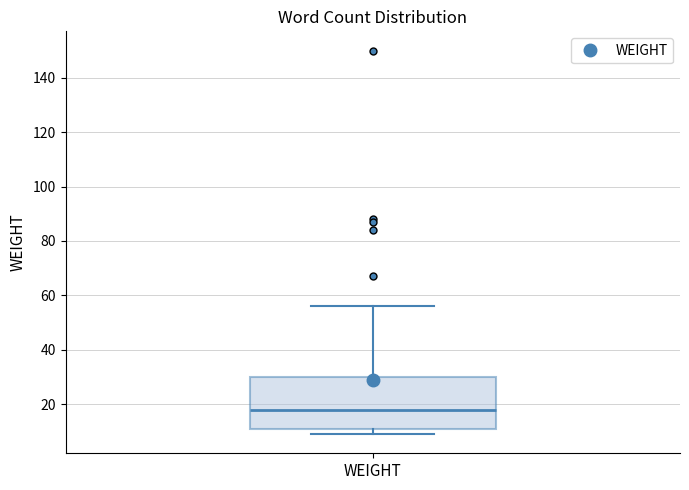

Transcribe this box plot: give where the median line is, the range the box spans, and where the two whiskers end, as read against the y-axis. The values are not printed on the chart, so give them approximately, as read against the axis.

median 18, box 12 to 30, whiskers 10 to 56